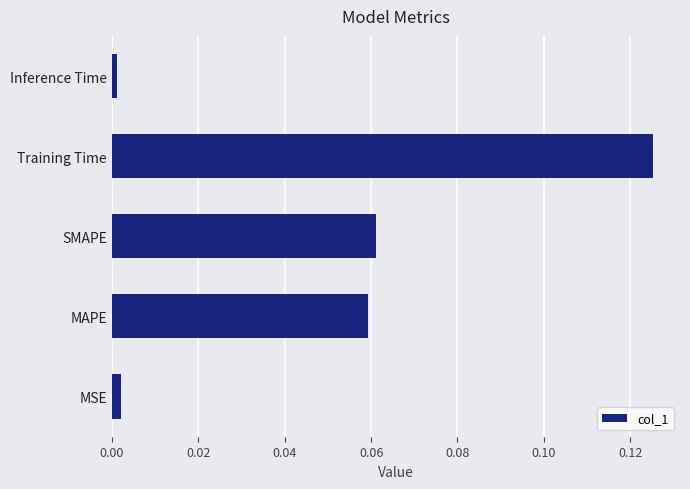

Between Training Time and Inference Time, which is larger?

Training Time